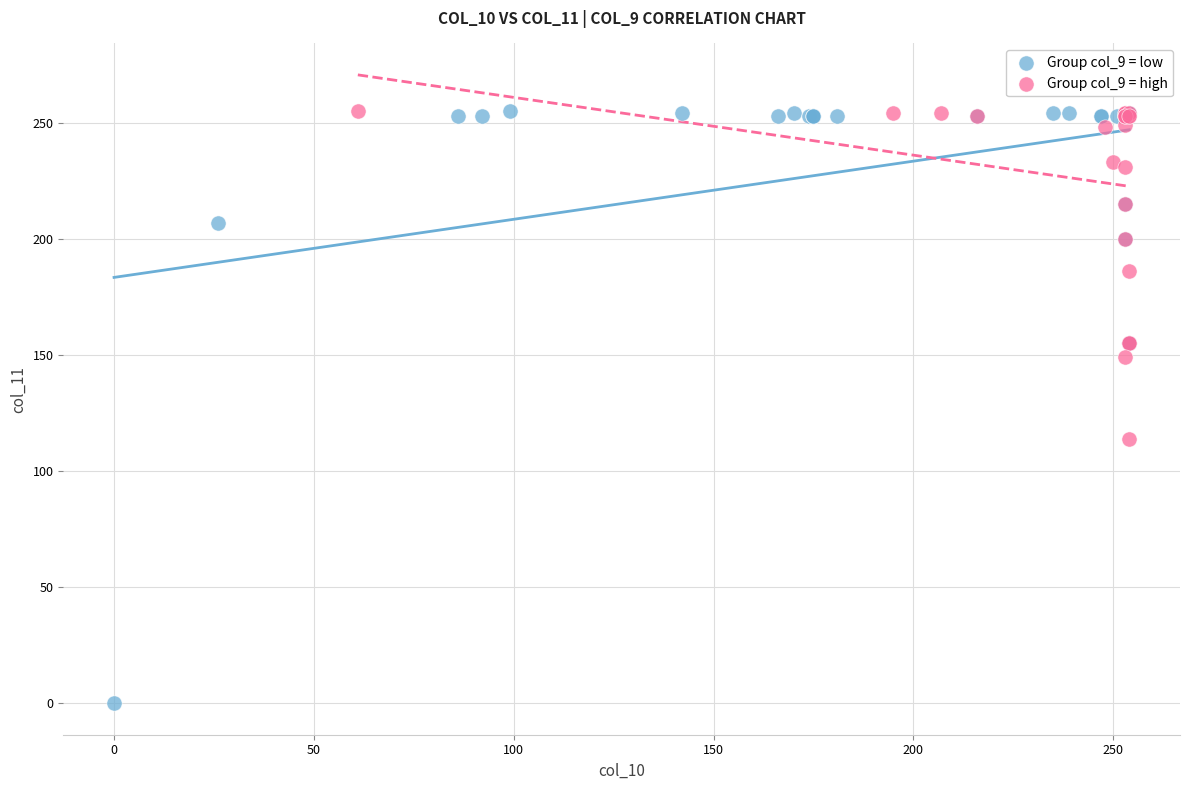

Which series has the largest Y range (max minus min)?

Group col_9 = low